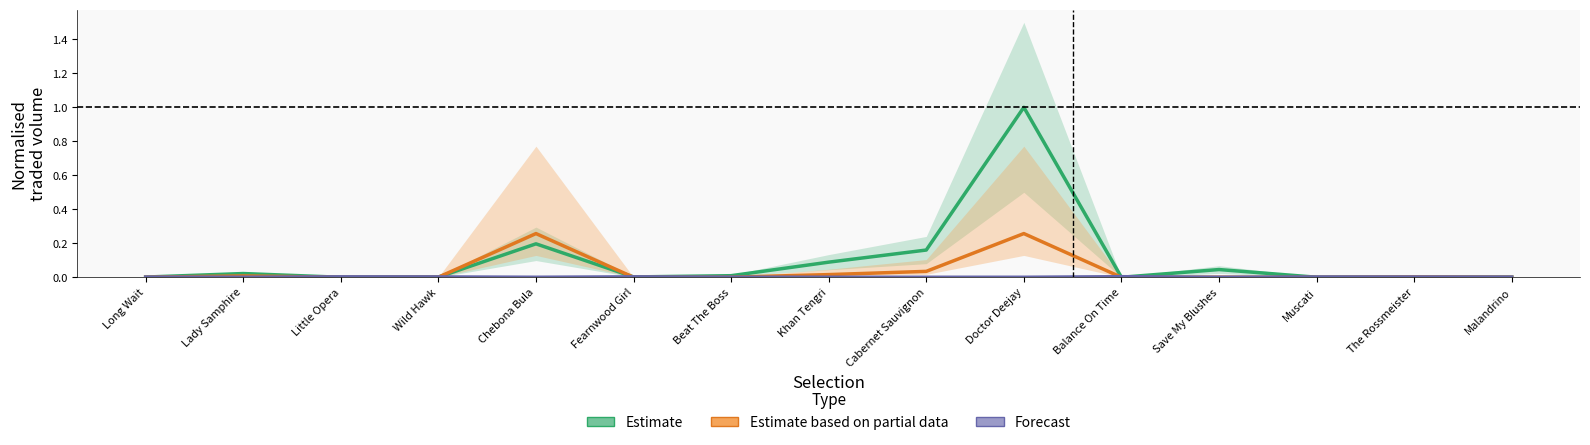

What is the highest value of the Estimate series?

1.0